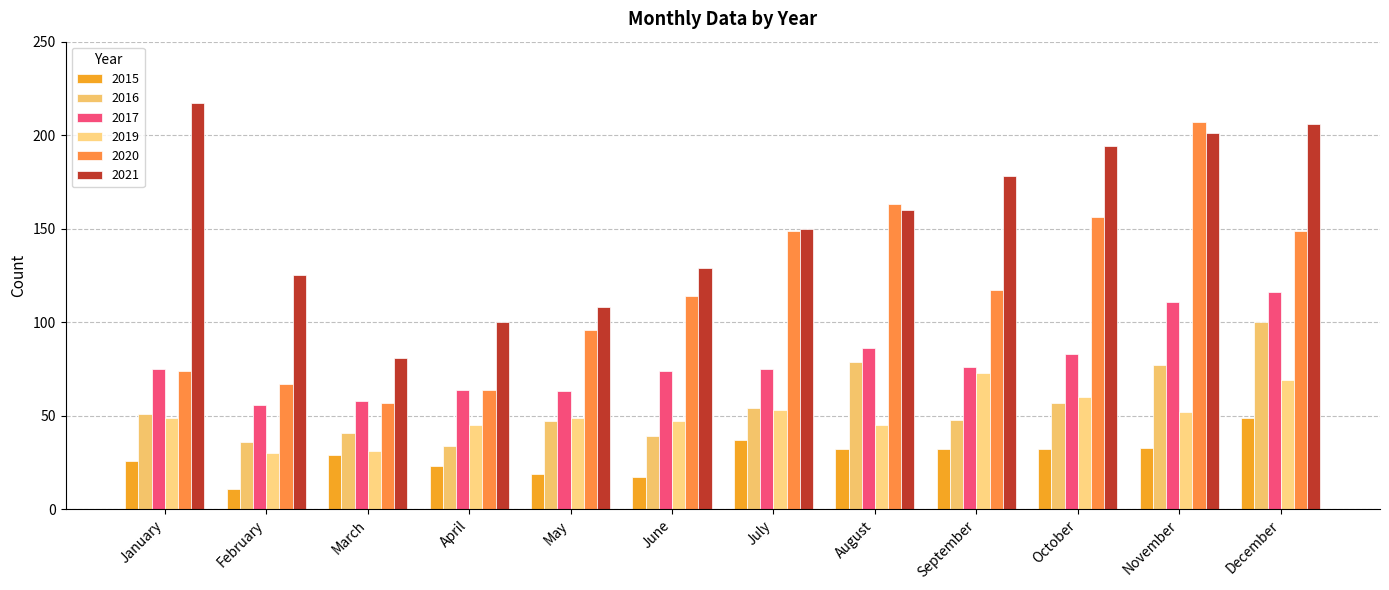

What is the approximate value of 2020 at October?

156